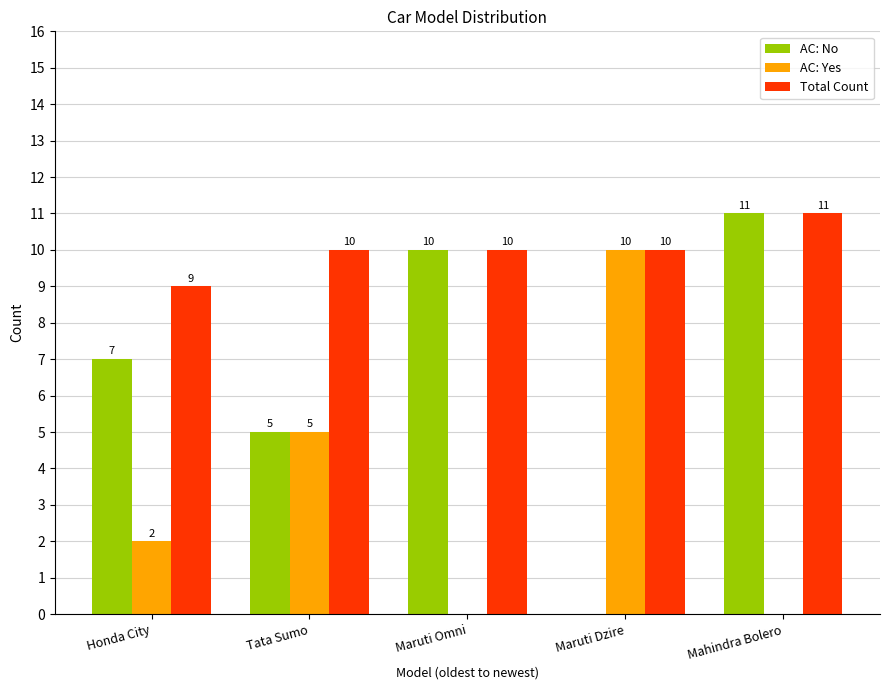

Read the Total Count value at Maruti Dzire.

10